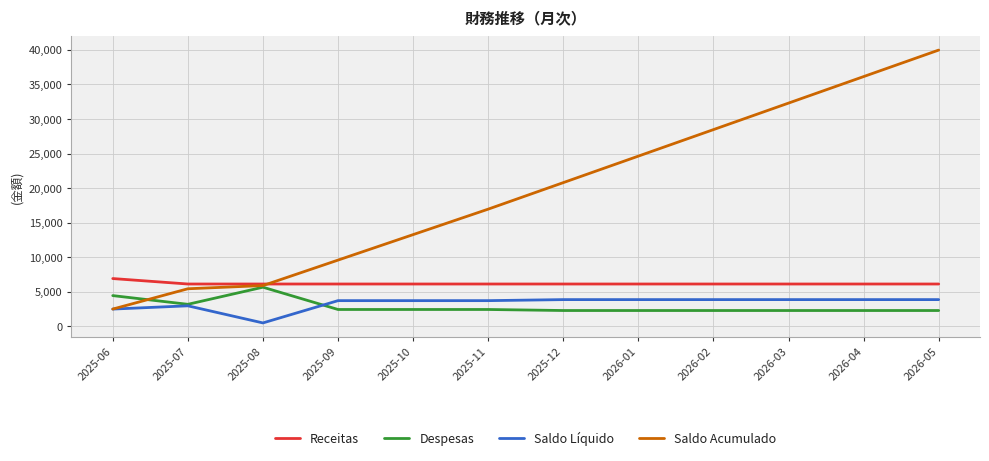

After their last crossing, which series has the higher values: Saldo Acumulado or Receitas?

Saldo Acumulado